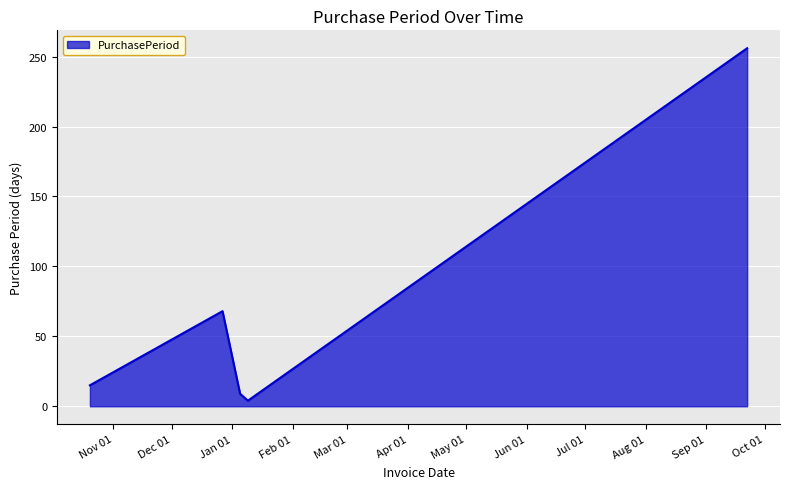

True or false: the data has more than 1 interior local peaks.

False